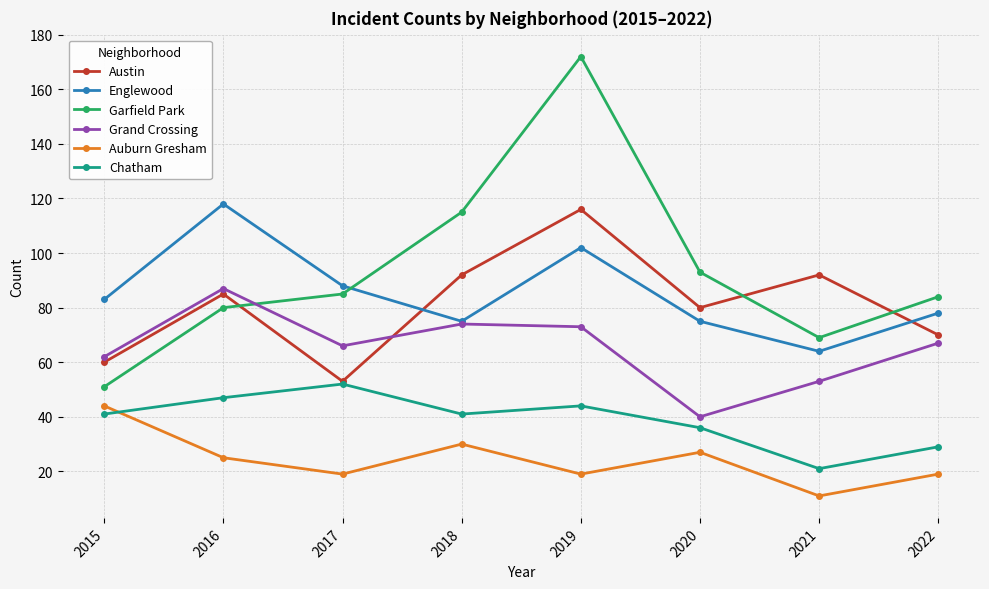

At which category is the sum across all series the highest?

2019